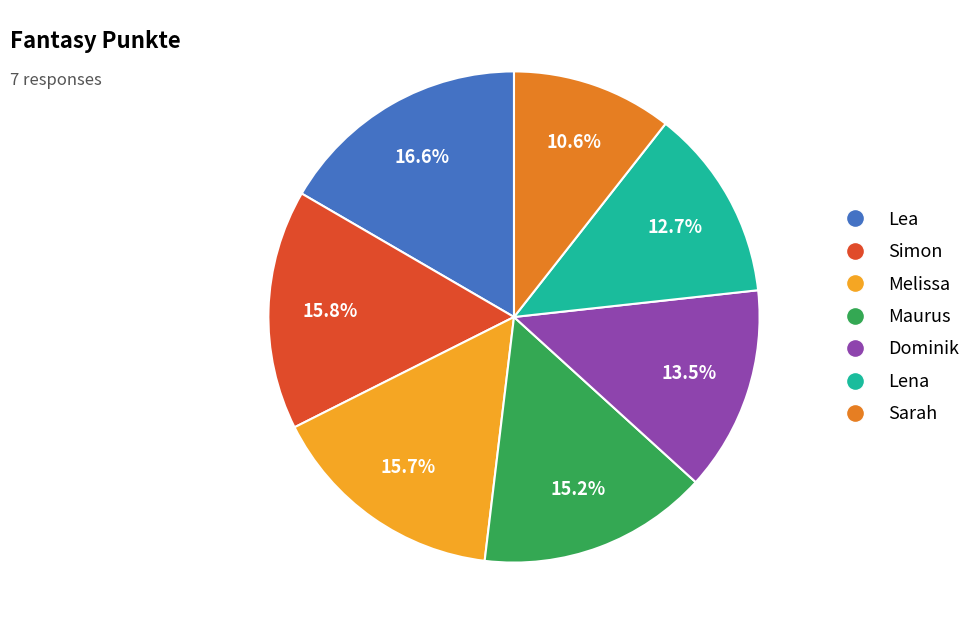

The Lena slice represents 13% of the pie. True or false?

True